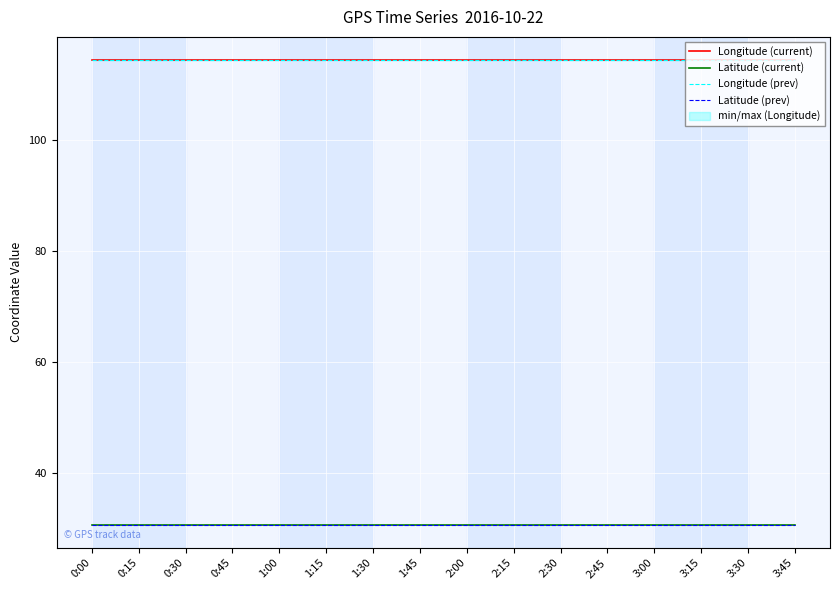

At which category does Latitude (current) reach its first local valley?

1:15